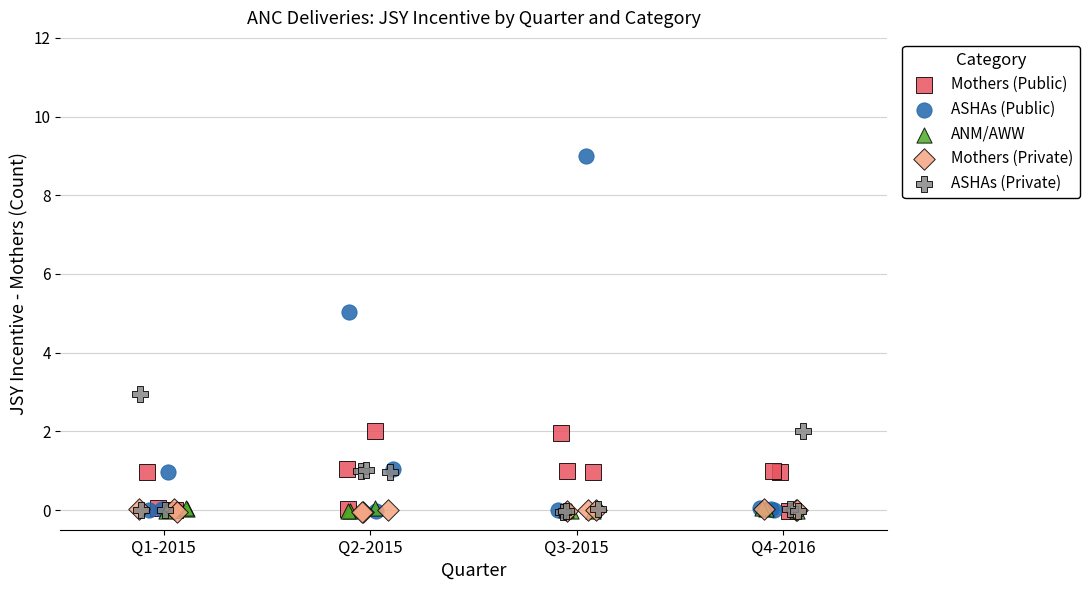

Which series has the largest Y range (max minus min)?

ASHAs (Public)